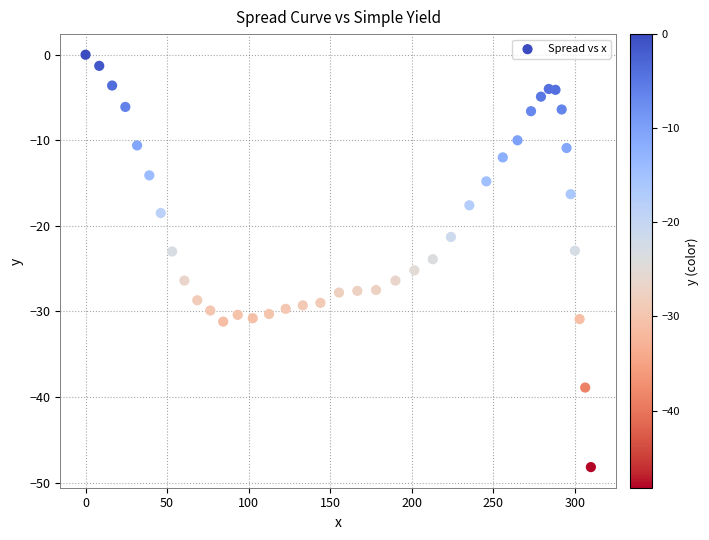

What is the range of X values (max minus min)?

309.8